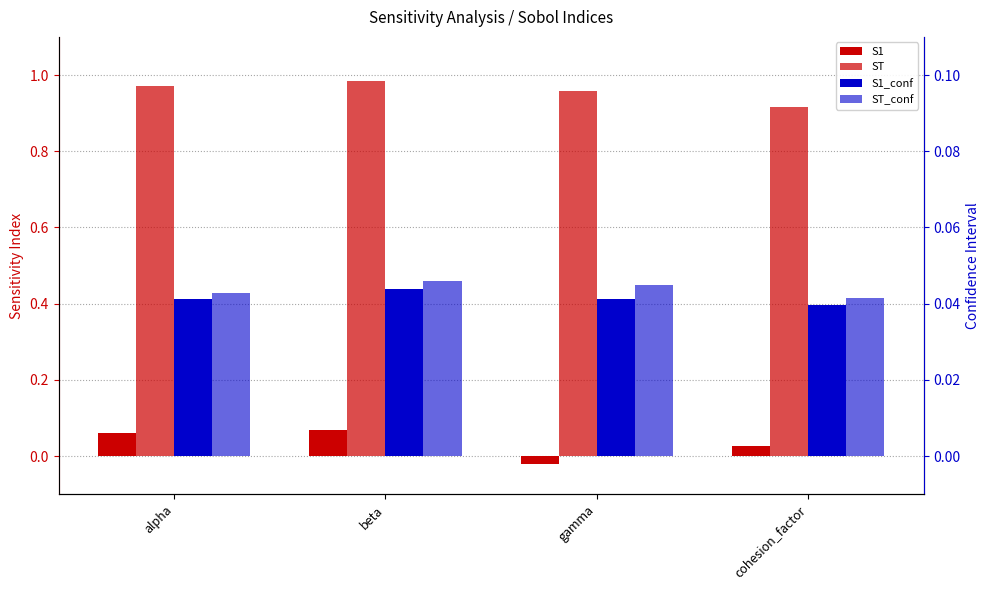

Is the value of S1 at cohesion_factor greater than the value of ST_conf at cohesion_factor?

No